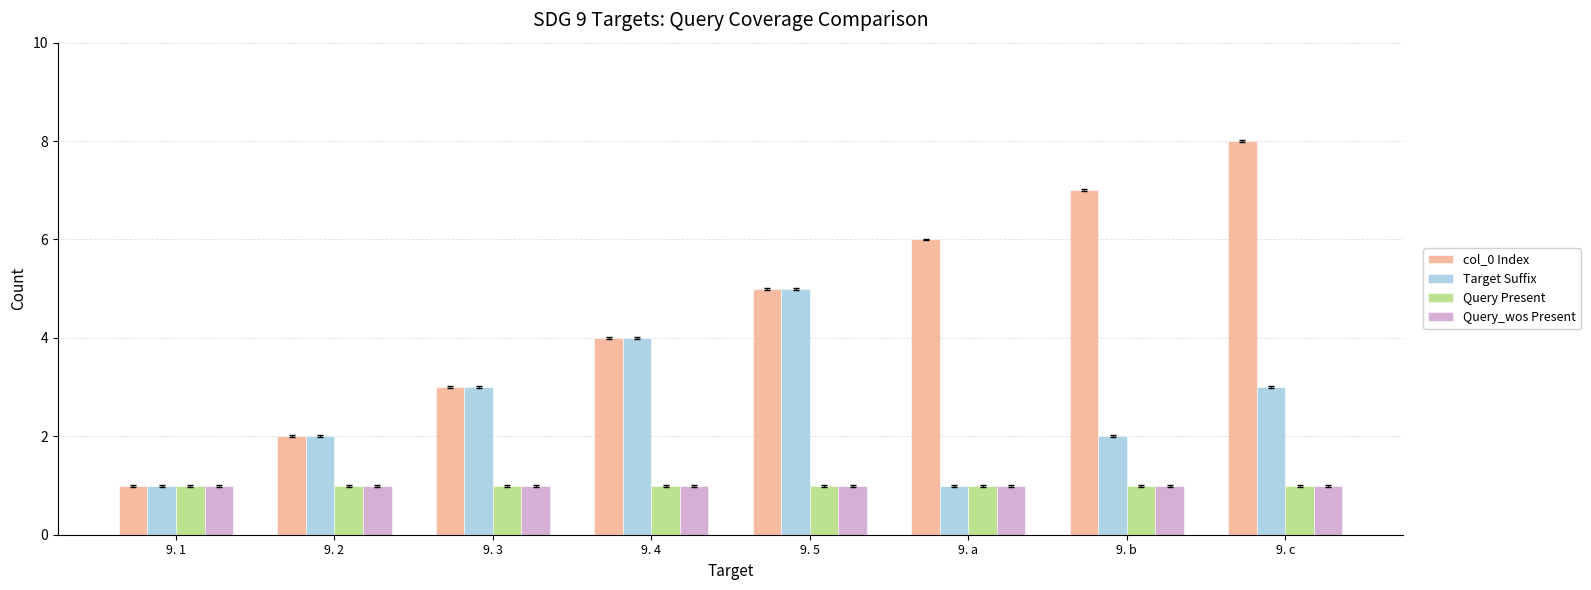

How many bars are there in each group?

4